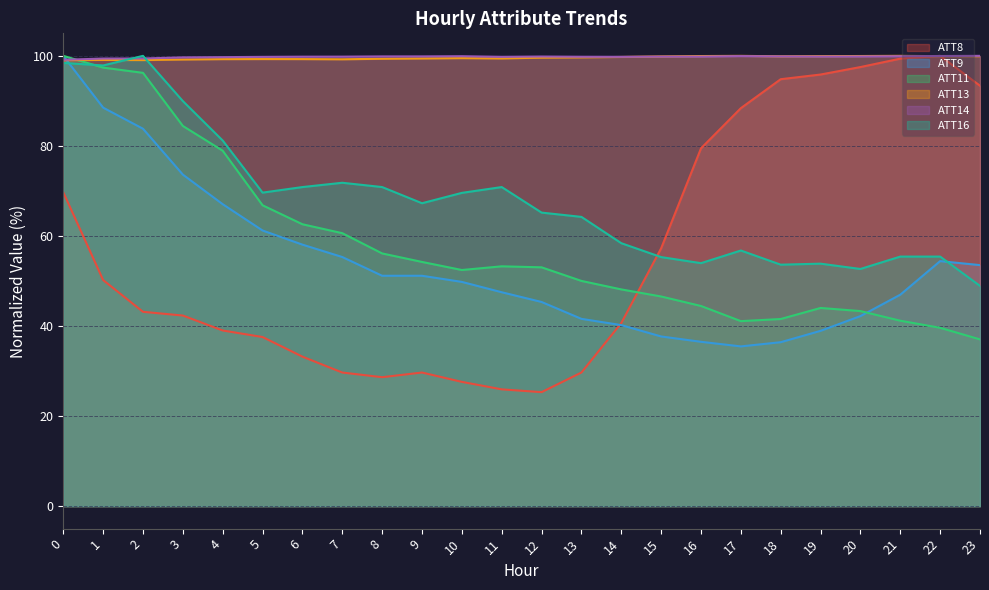

How many data points does each series have?

24